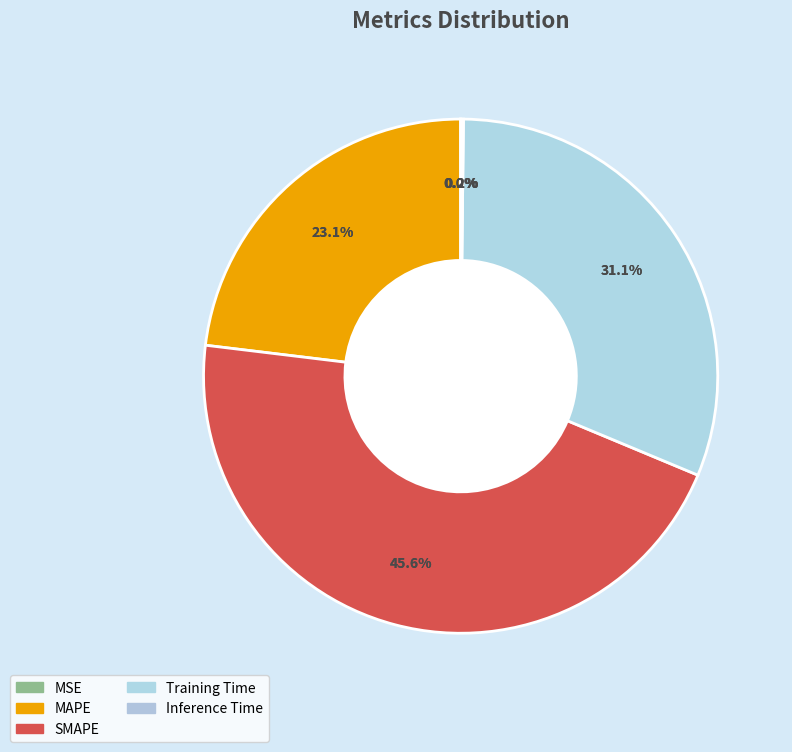

To the nearest percent, what is the difference between the largest and smallest slice percentages?

46%